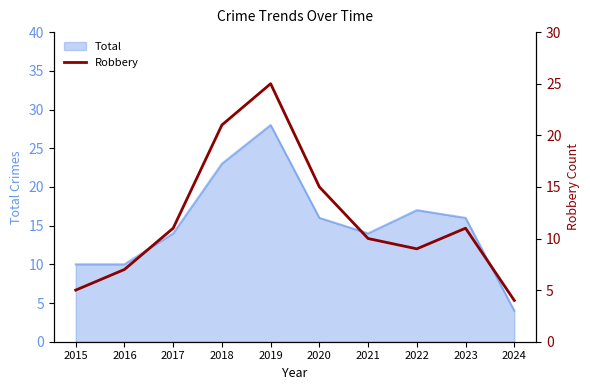

What is the minimum value shown in the chart?

4